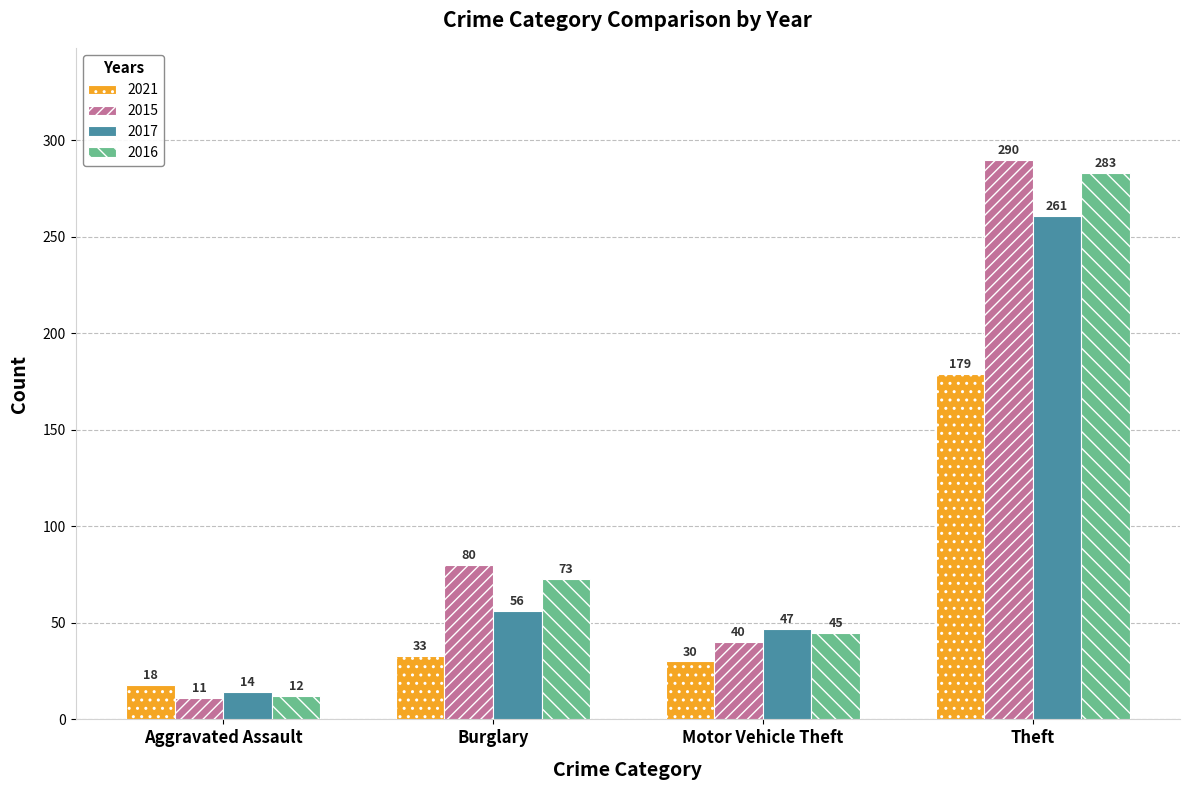

Is the value of 2016 at Motor Vehicle Theft greater than the value of 2021 at Aggravated Assault?

Yes